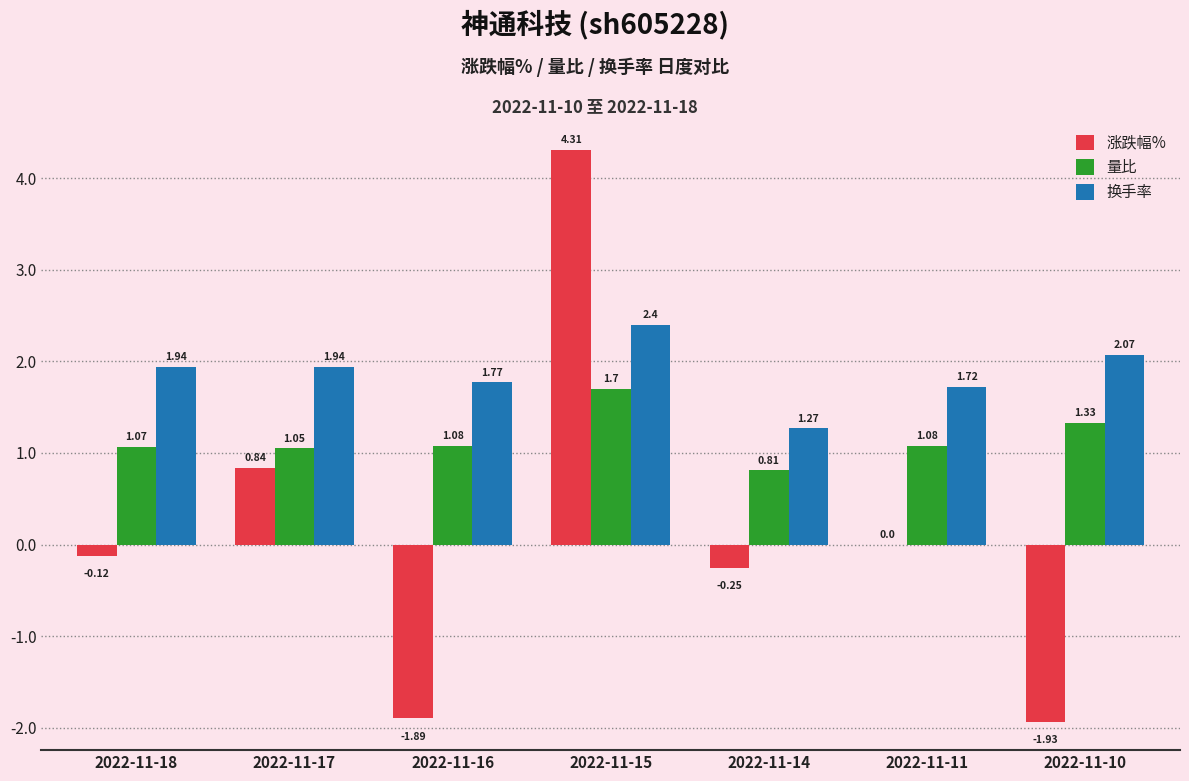

At which label is 涨跌幅% closest to 1?

2022-11-17